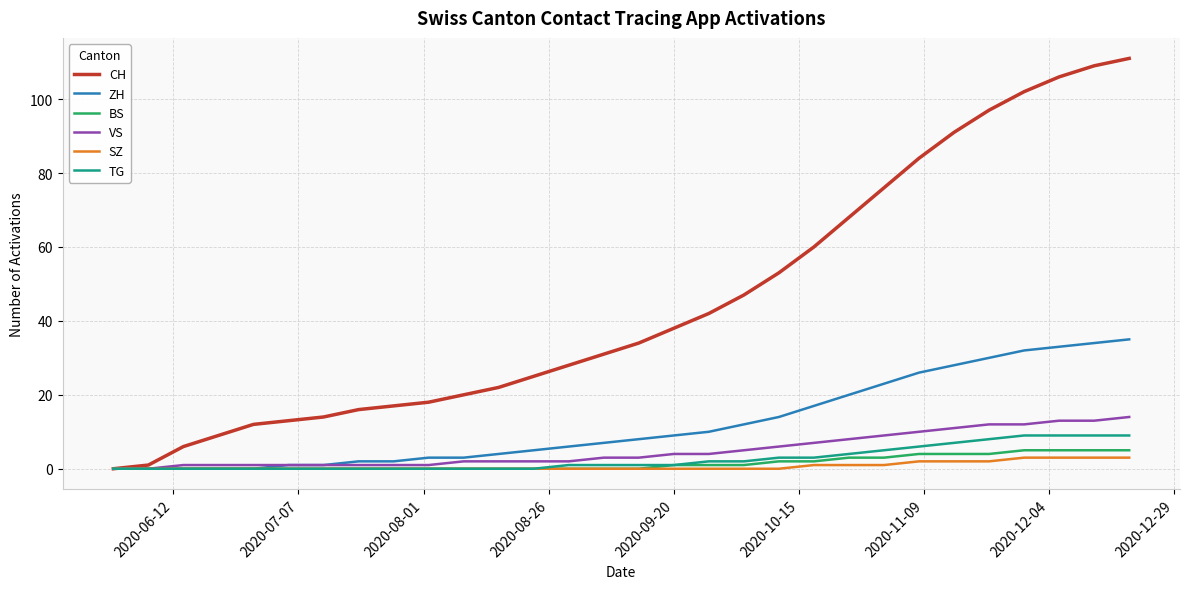

What is the maximum value shown in the chart?

111